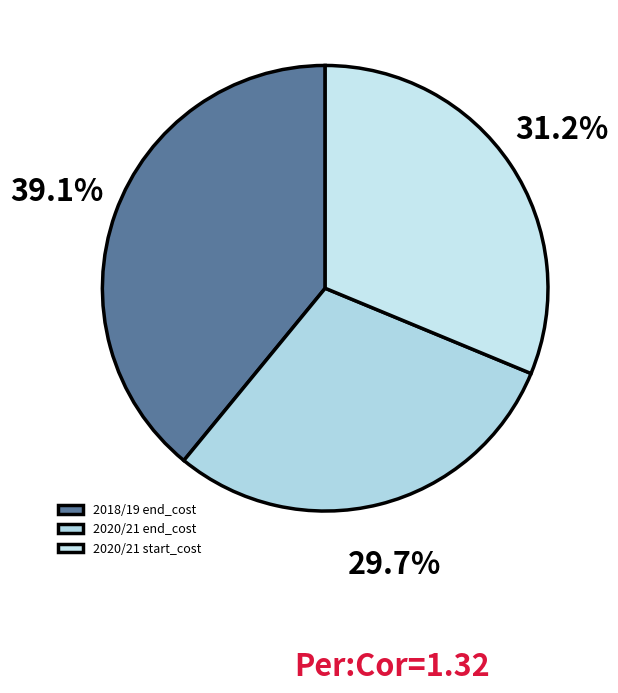

Which category has the smallest portion of the pie?

2020/21 end_cost